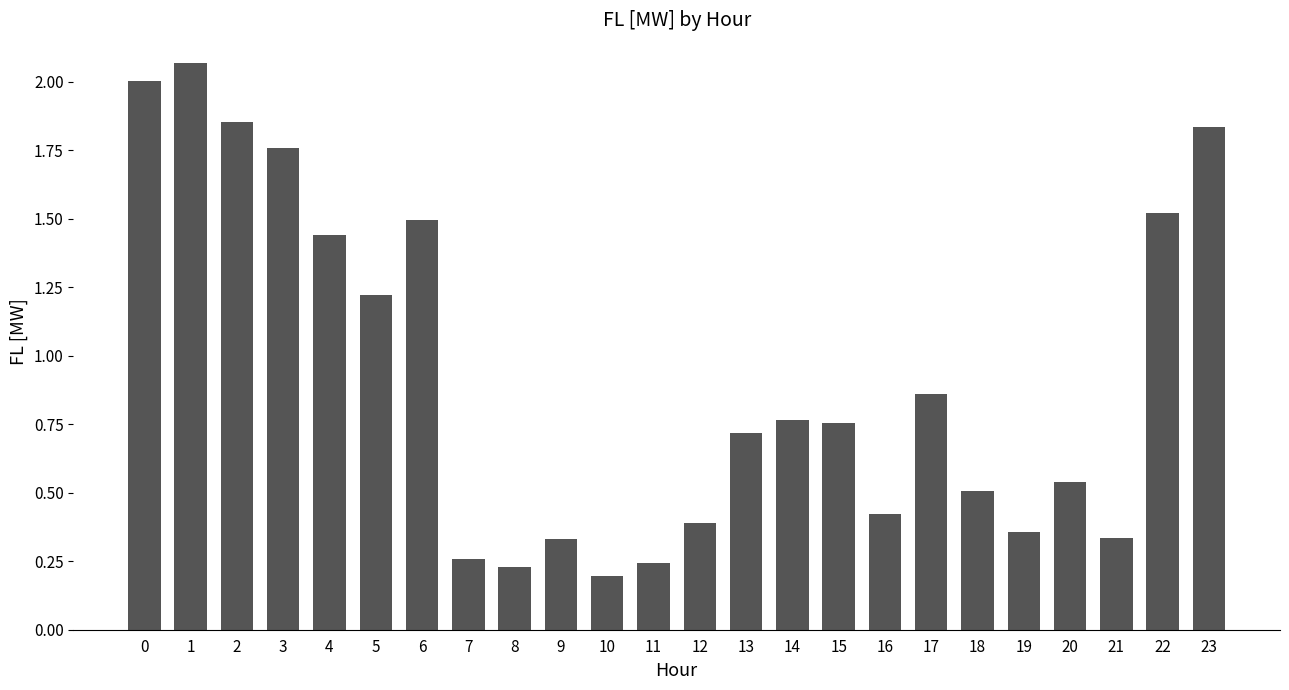

Are the bars horizontal?

No